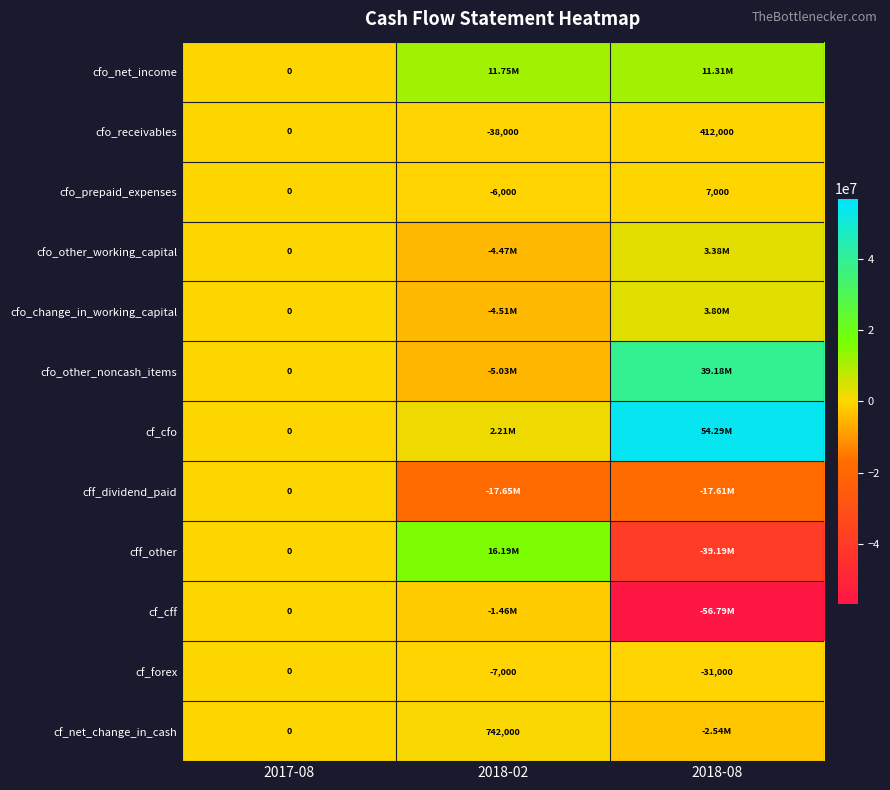

At which category is the sum across all series the highest?

2017-08